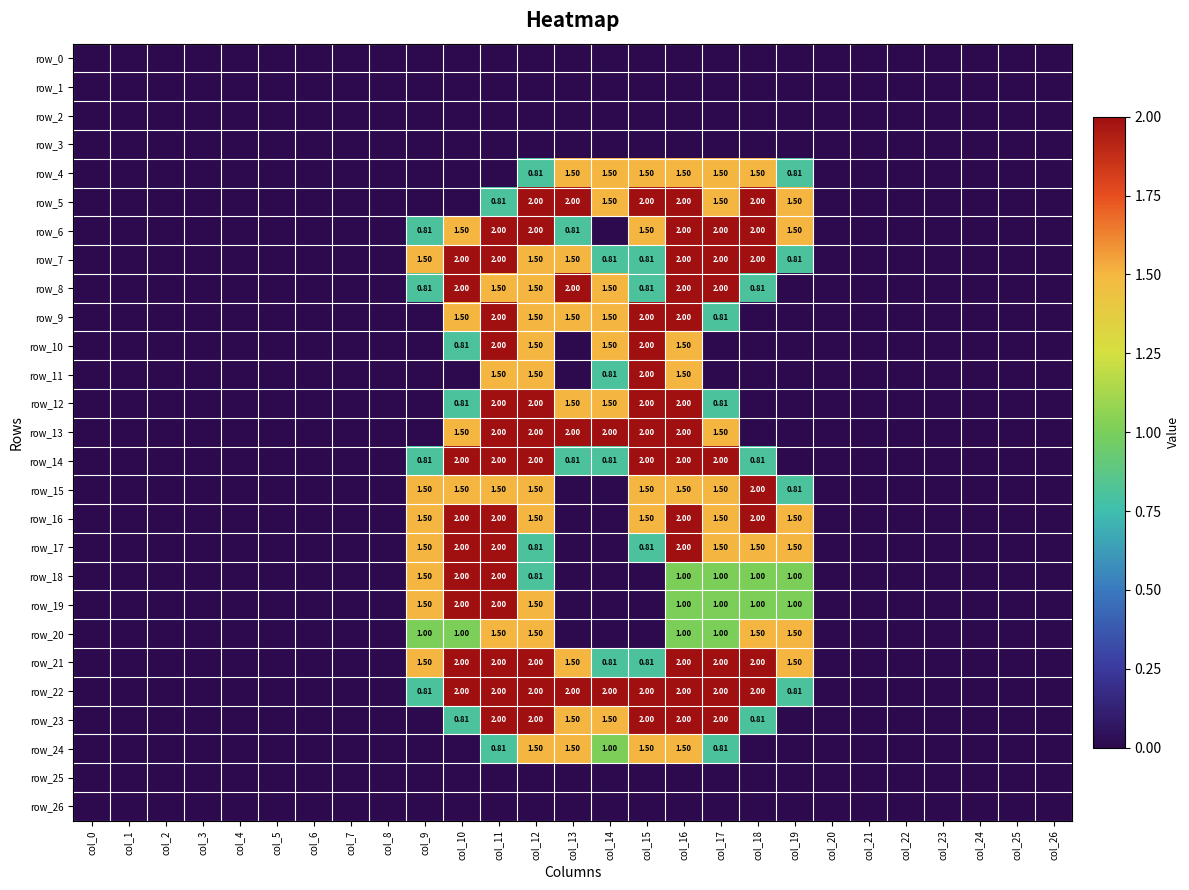

At which label is row_17 closest to 1?

col_12